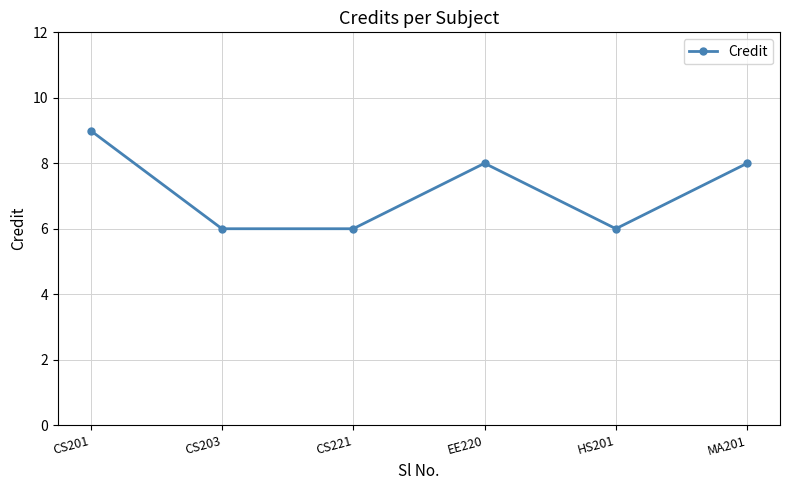

True or false: the data shows 8 at MA201.

True